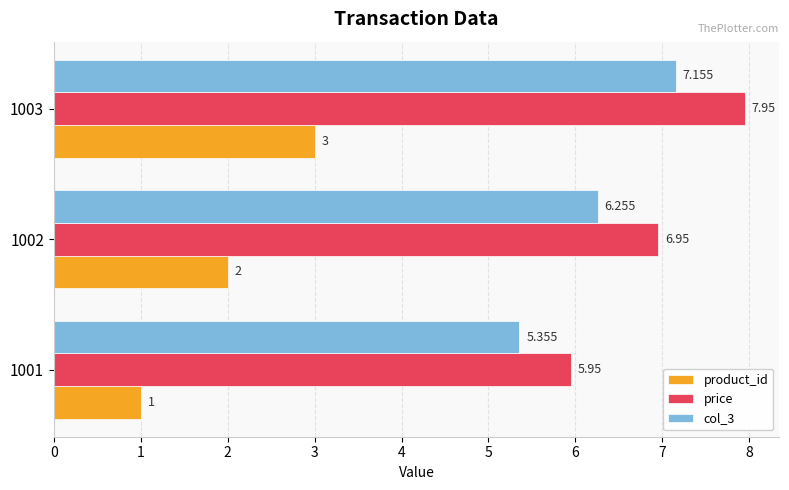

Which series has the largest total across all categories?

price